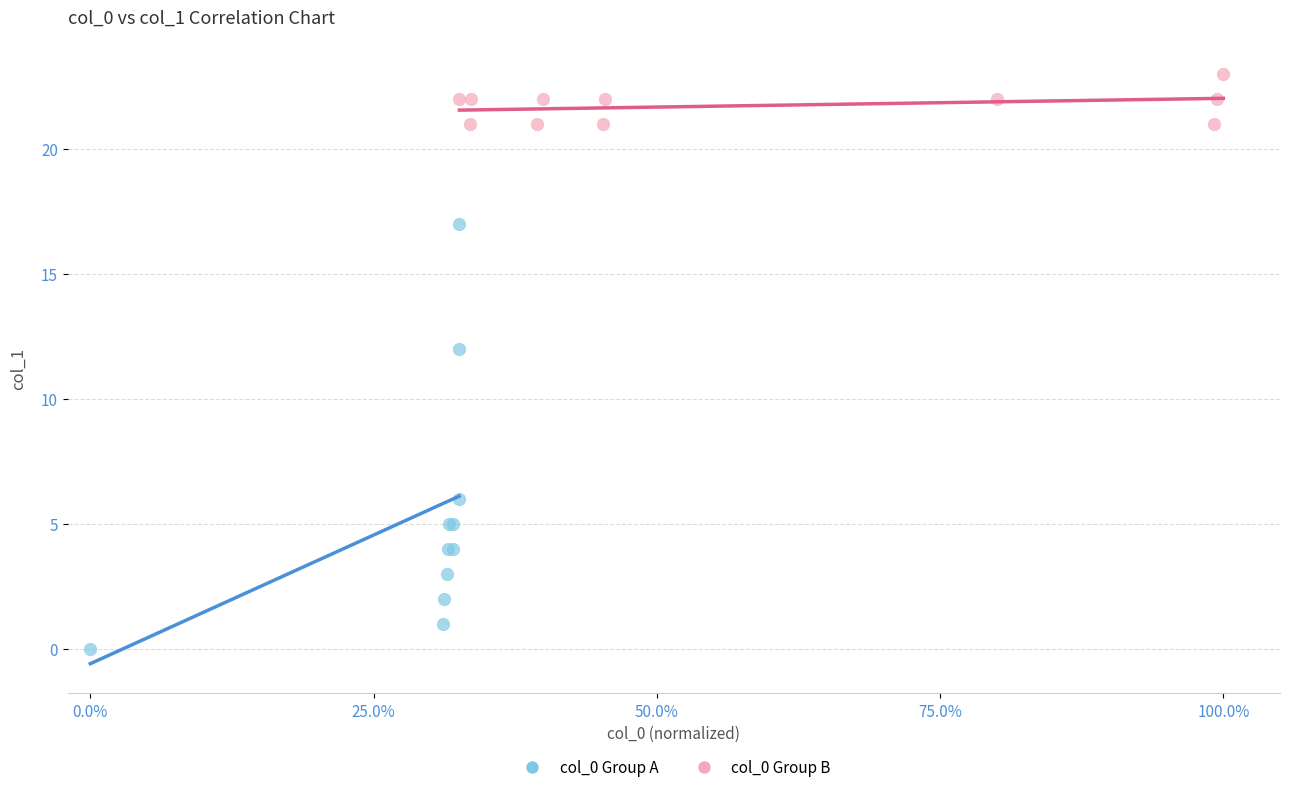

Which series contains the highest Y value?

col_0 Group B